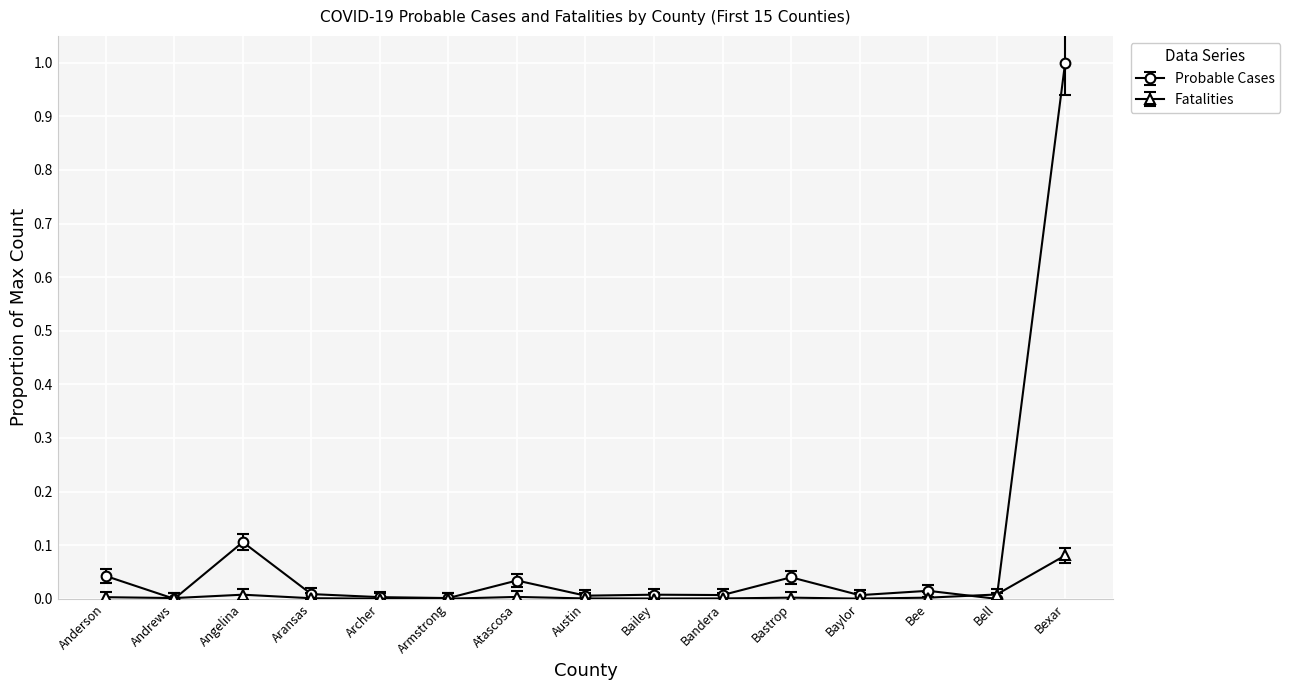

Count the number of categories in the chart.

15